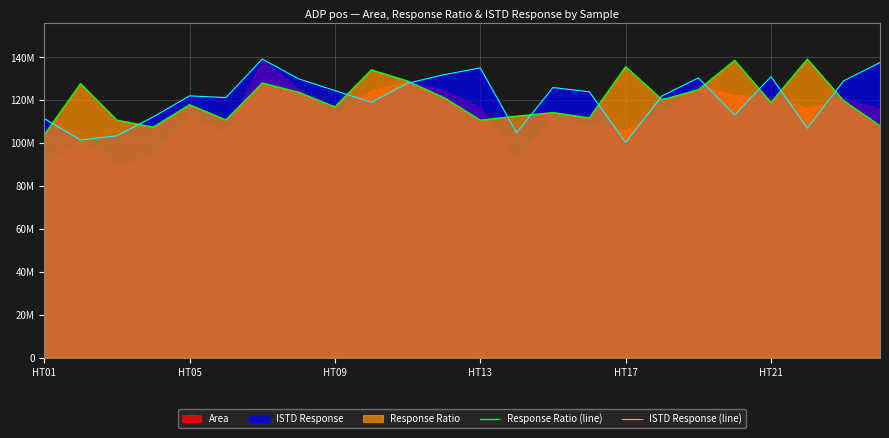

Is it true that Response Ratio (line) equals 52496452.9 at 22?

False